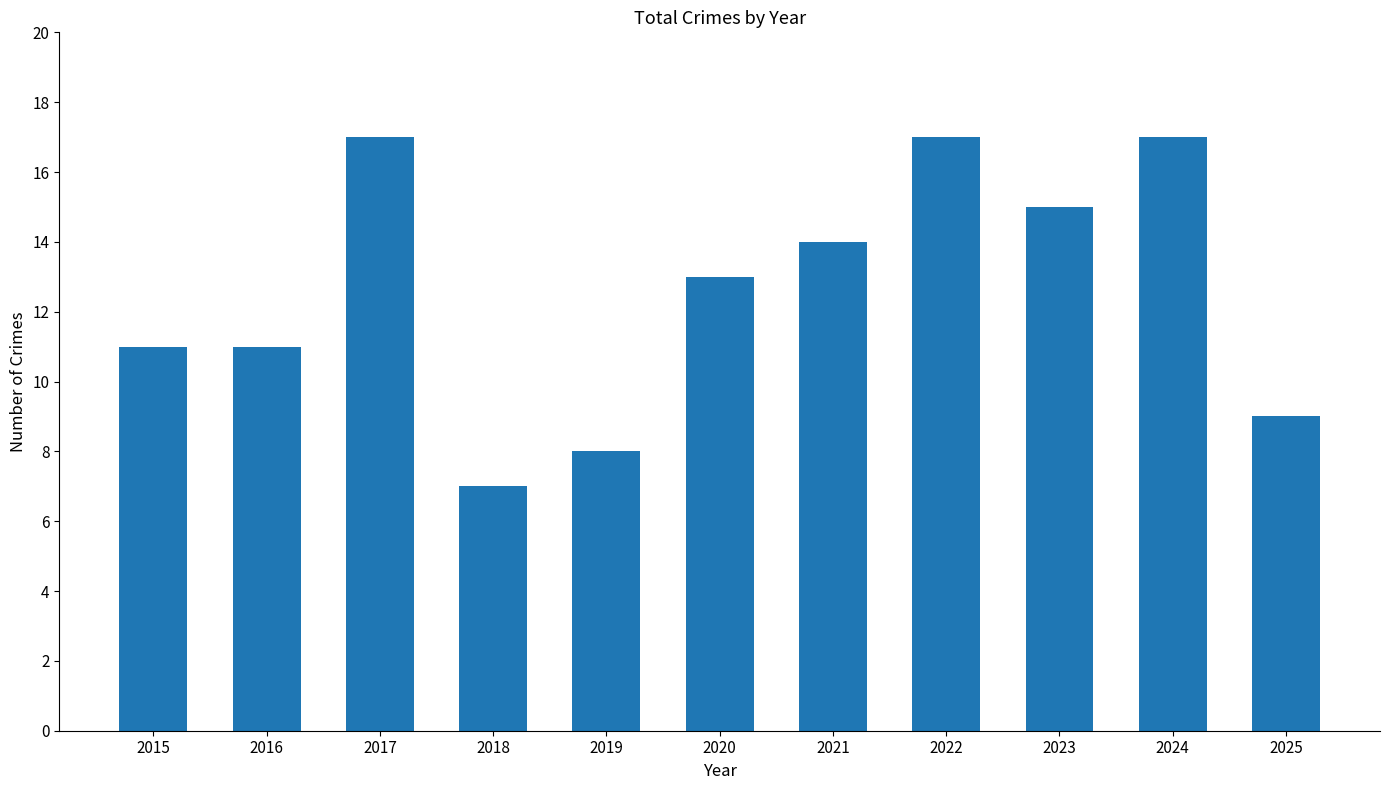

Reading right to left, what are all the values shown in this chart?

9	17	15	17	14	13	8	7	17	11	11